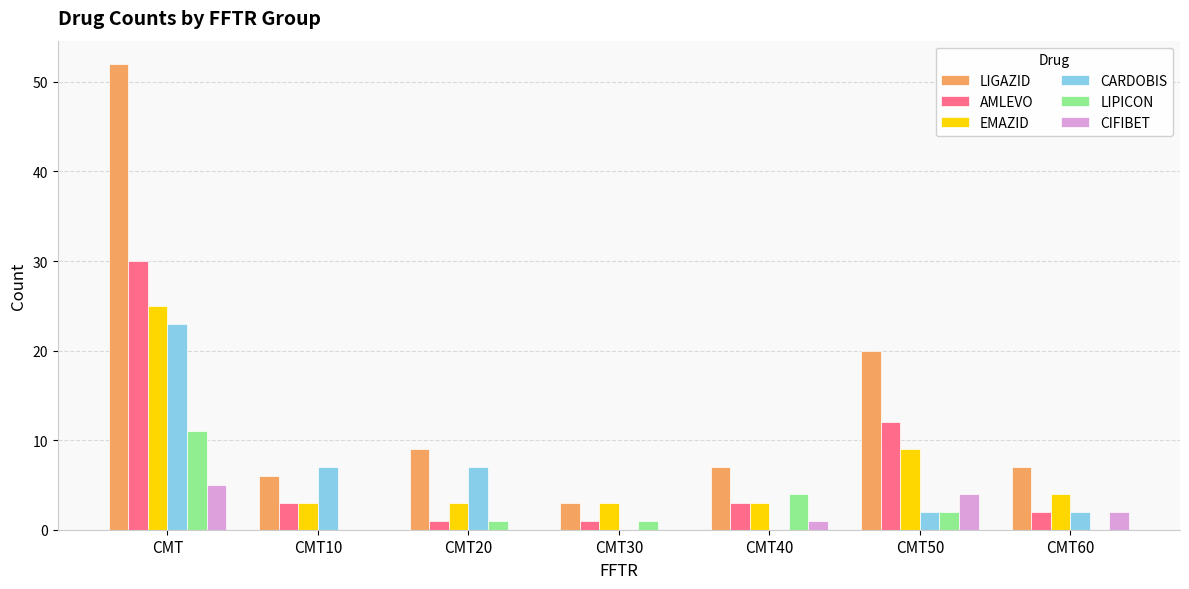

What is the sum of all CIFIBET values?

12